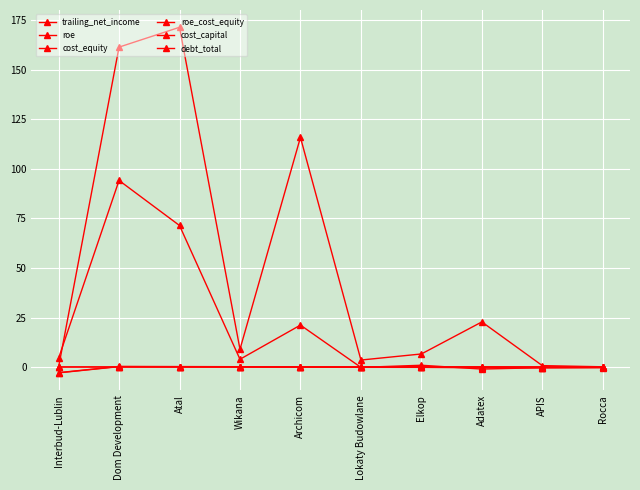

Does the chart display data point markers on the line(s)?

Yes